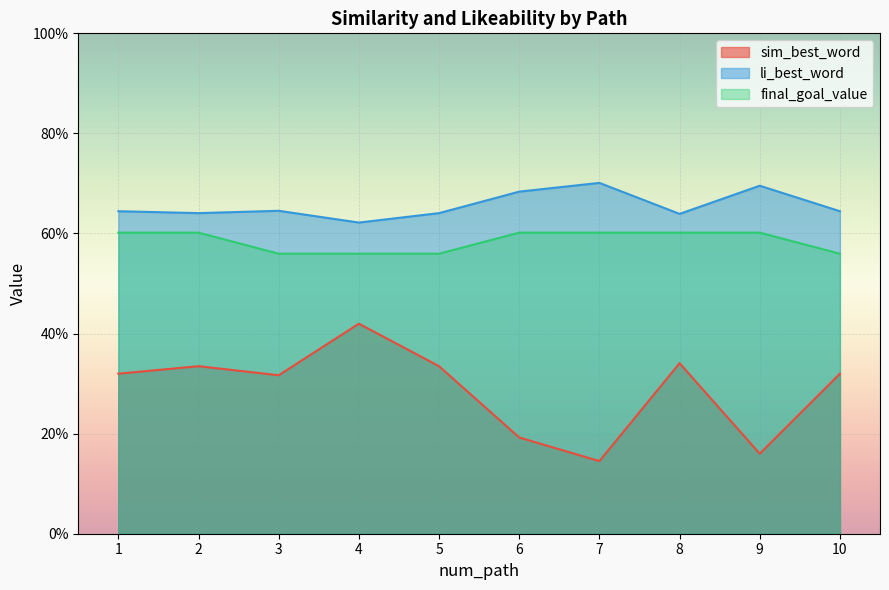

What is the spread (max minus min) of values at 7?

0.6